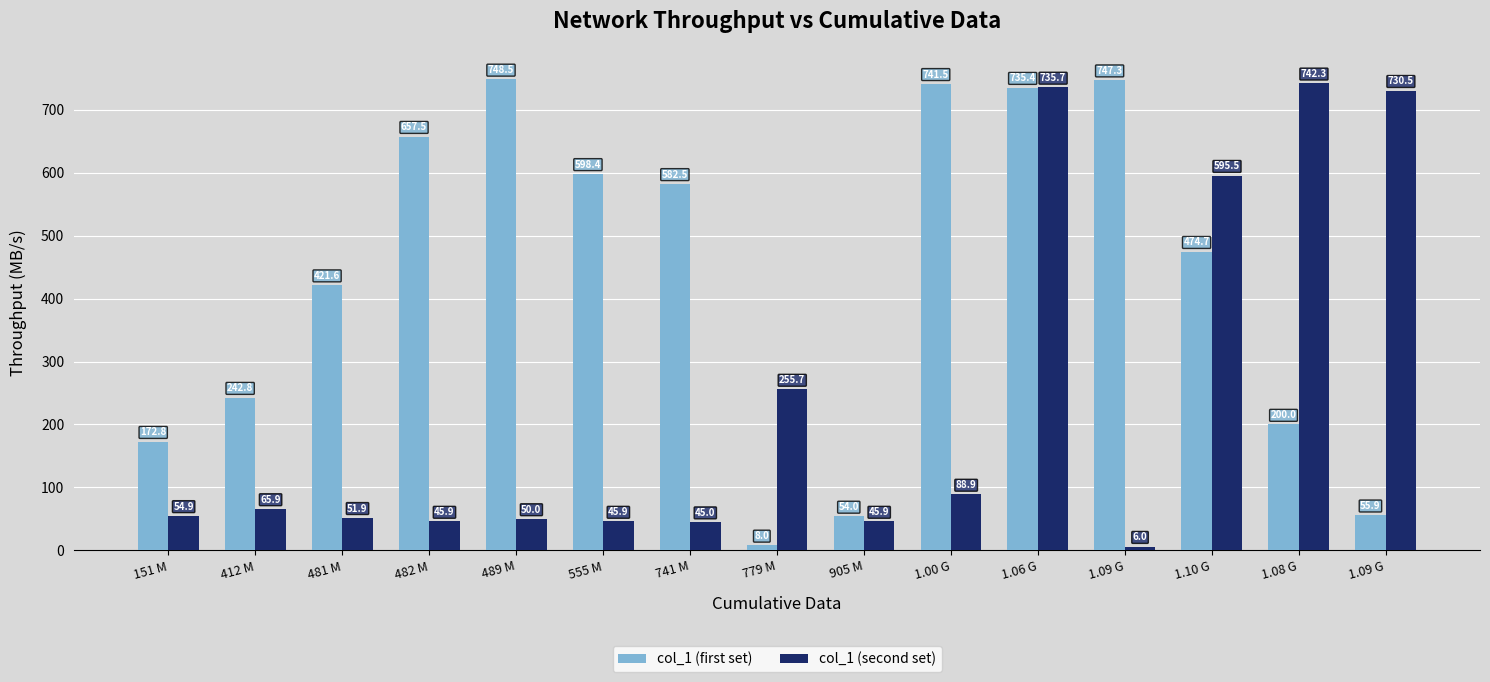

Read the col_1 (second set) value at 489 M.

50.0